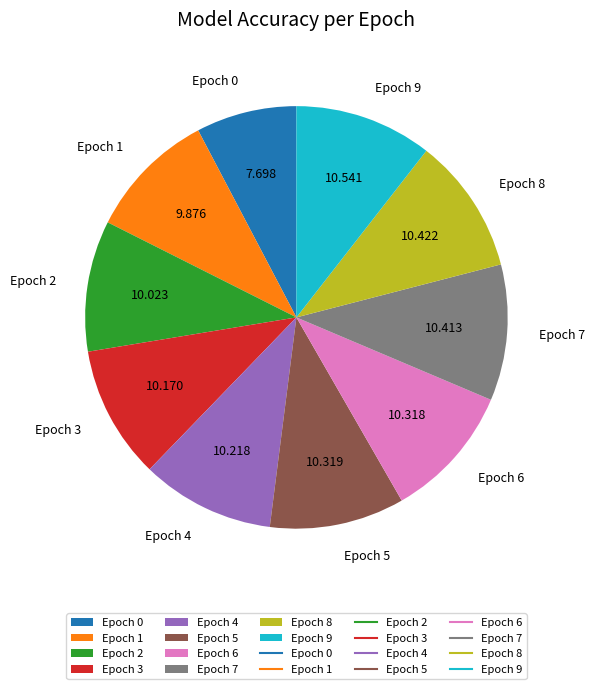

Is the sum of Epoch 3 and Epoch 7 greater than half?

No